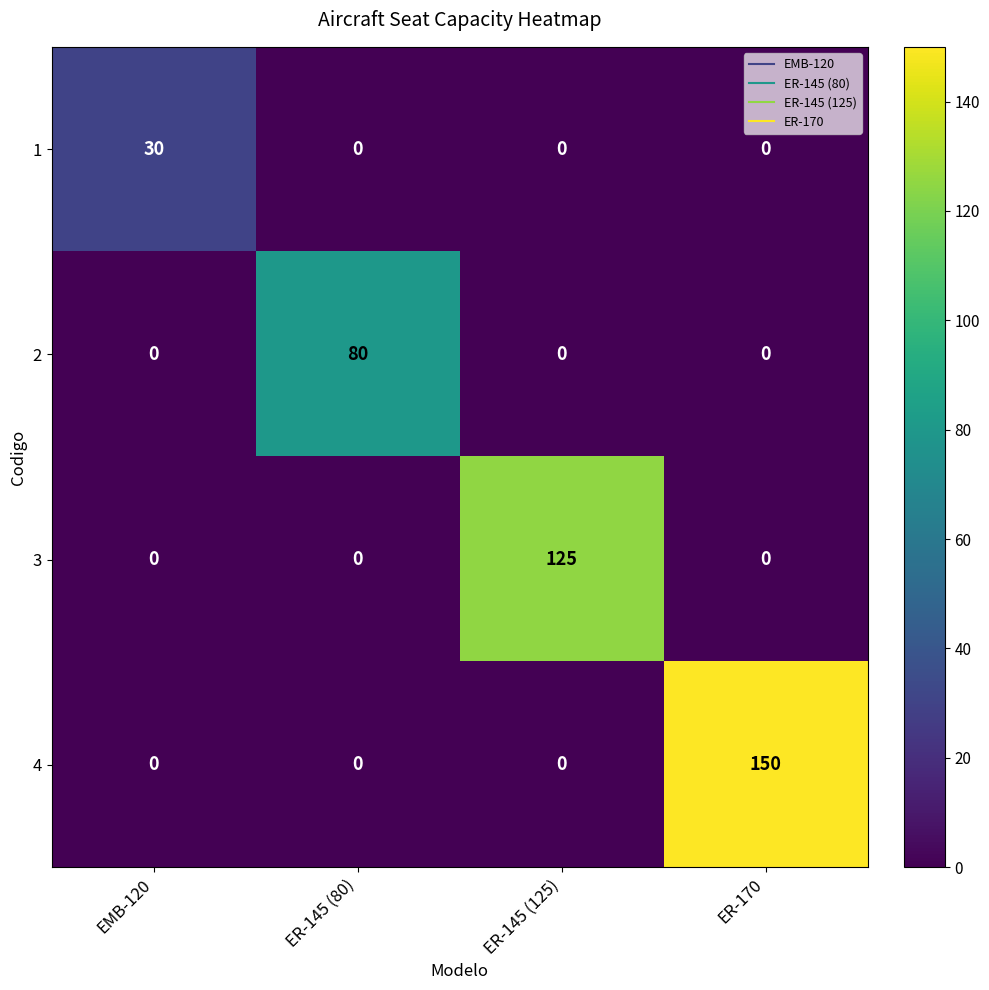

List the series in order of their overall mean, highest first.

4, 3, 2, 1